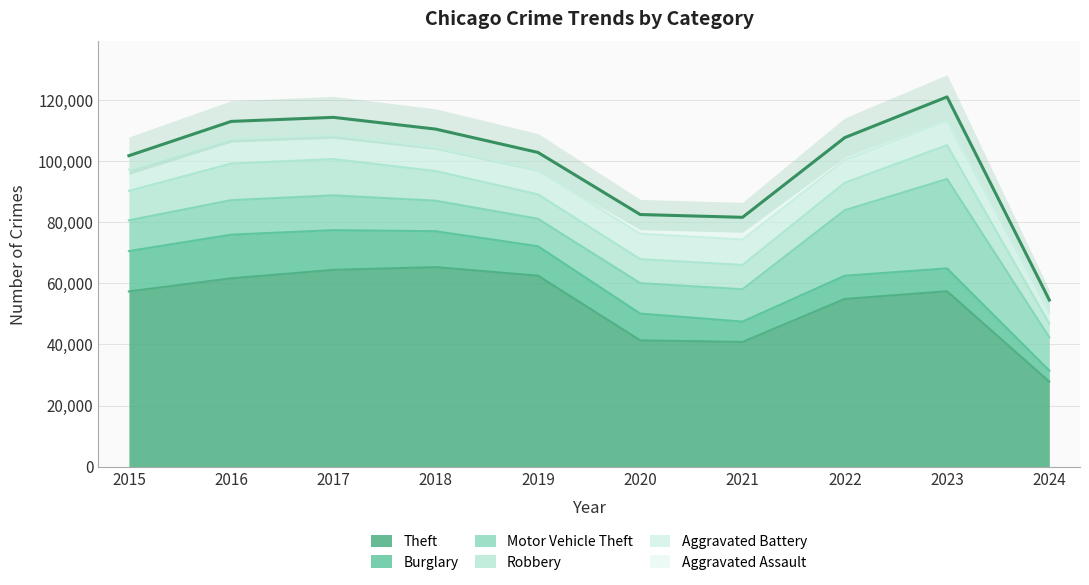

What is the value of the Burglary point at the 6th from the left?

8758